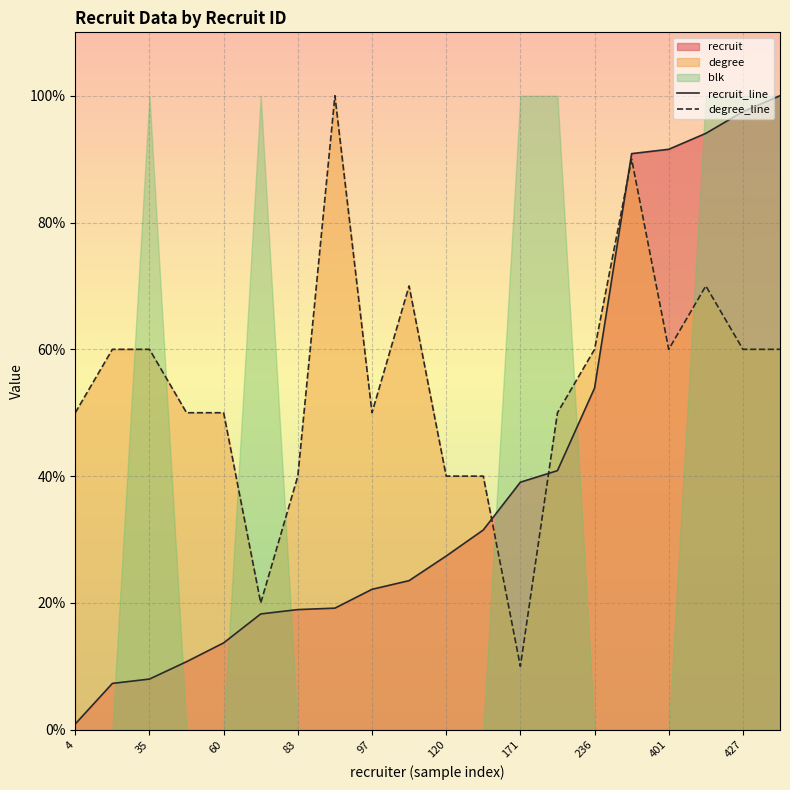

Which series has the widest spread of values?

recruit_line